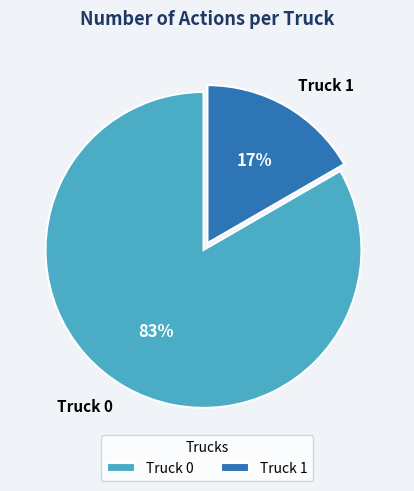

To the nearest percent, what is the combined percentage of Truck 1 and Truck 0?

100%